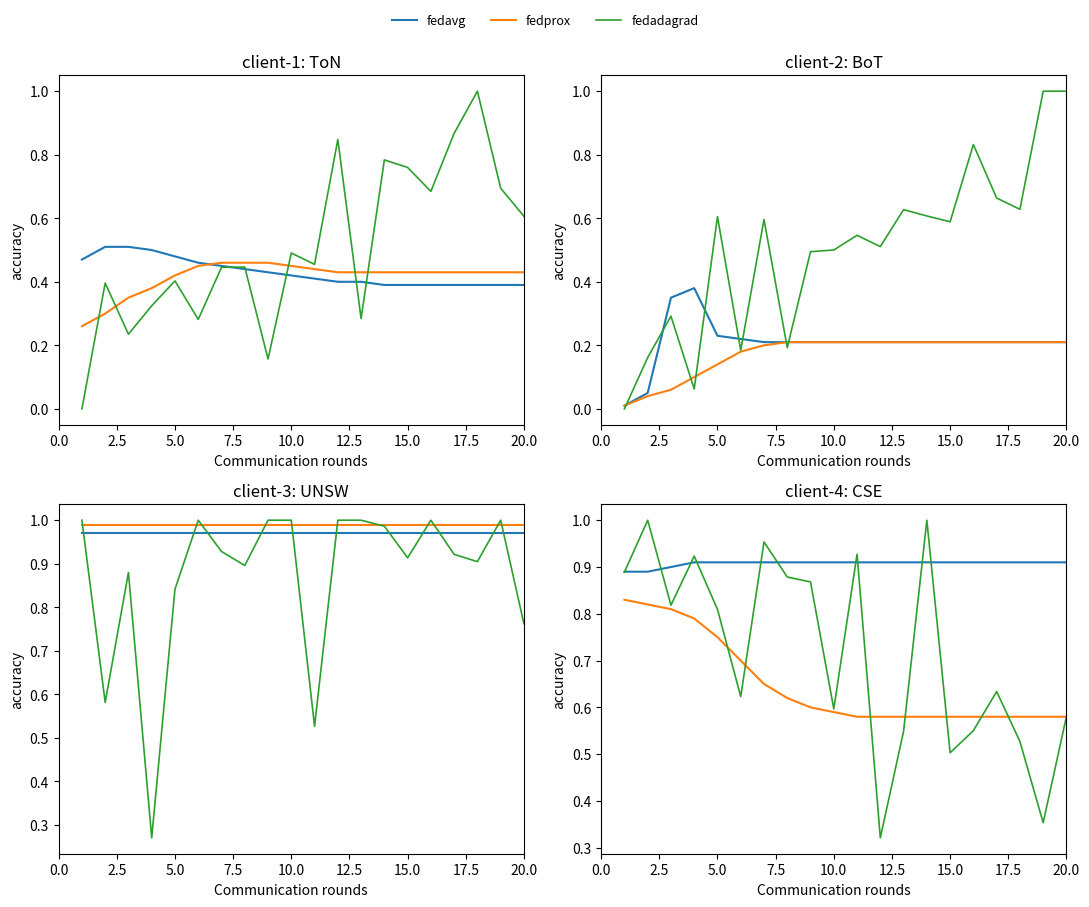

What is the value of the fedavg point at the 16th from the left?

0.9